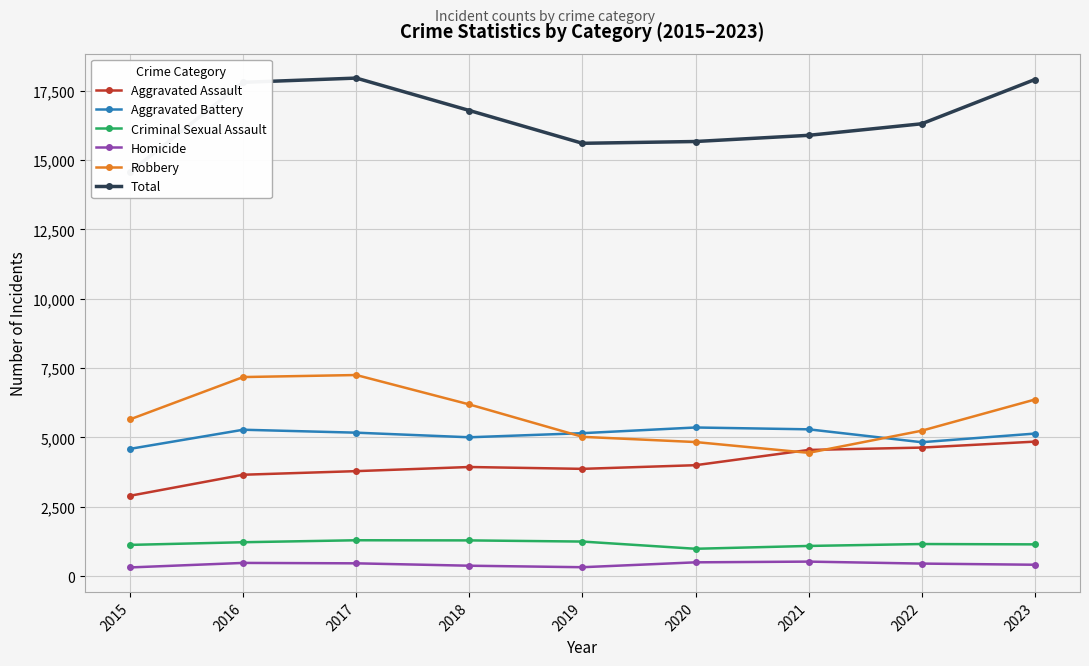

What is the difference between the second highest and second lowest values in the Criminal Sexual Assault series?

200